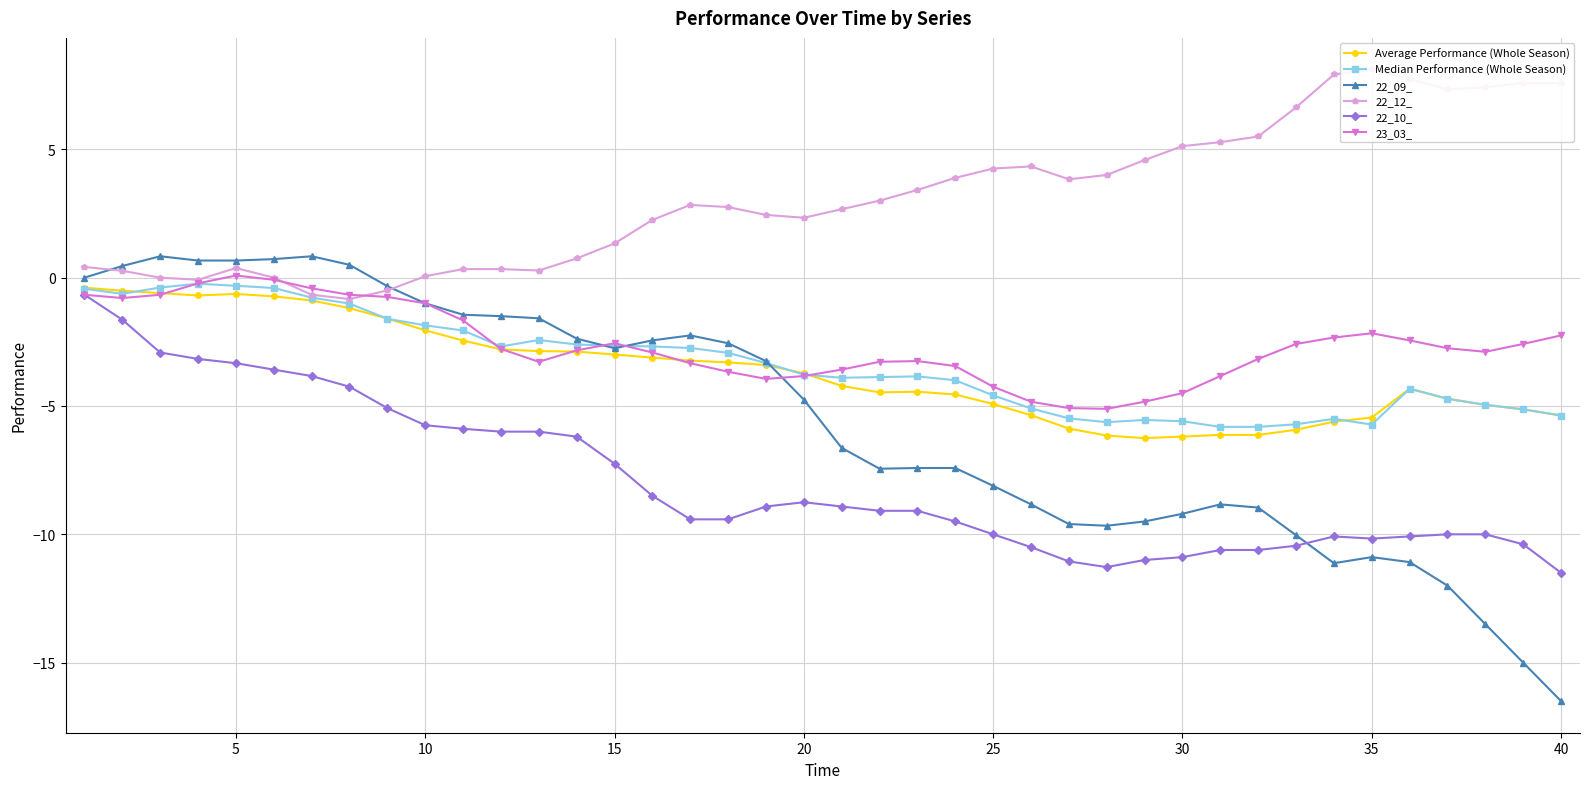

How many lines are shown in the chart?

6